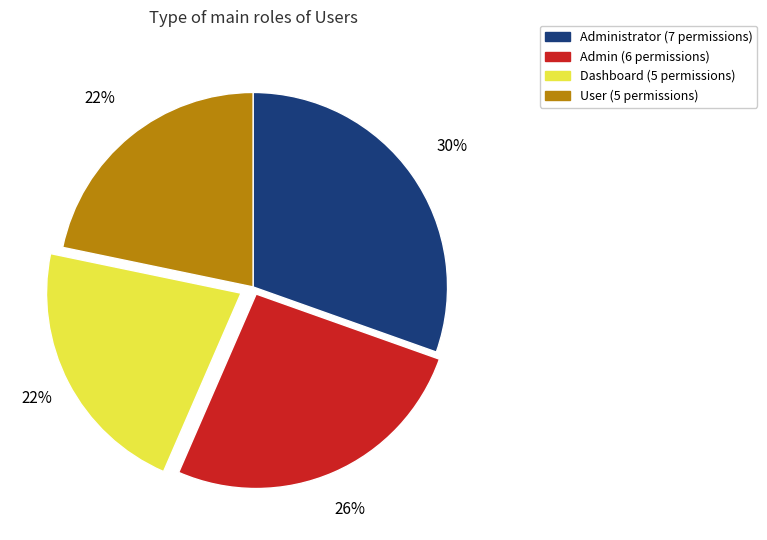

To the nearest percent, what is the average slice percentage?

25%